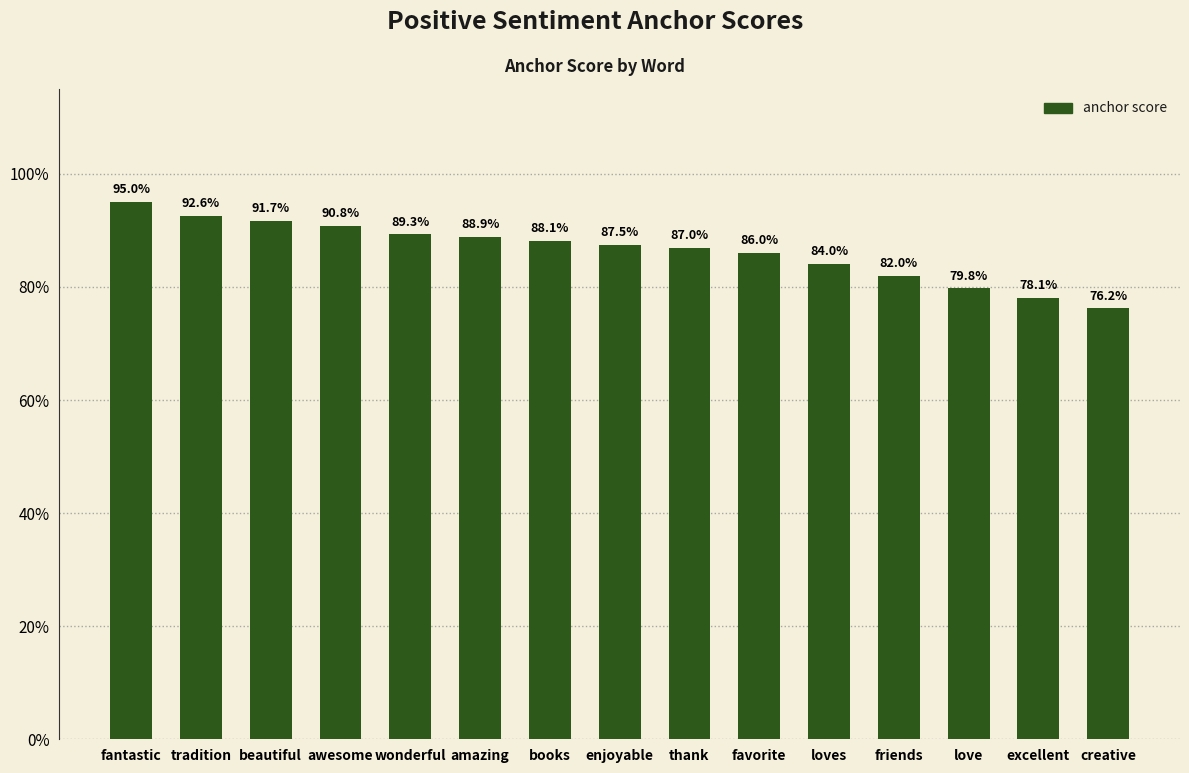

What is the sum of all values?

13.0